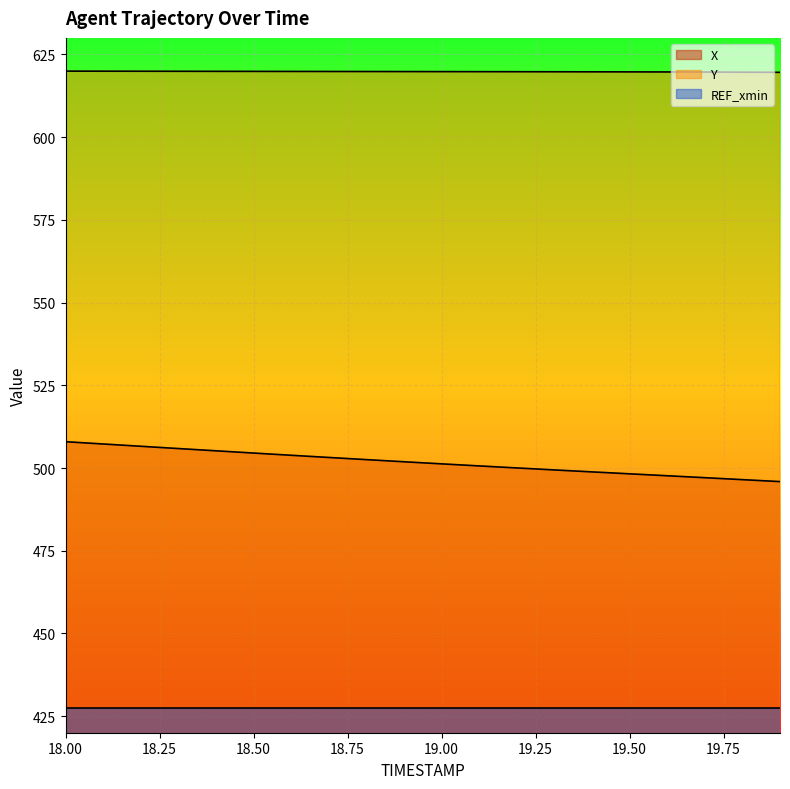

What is the label of the 18th point from the left?

19.7